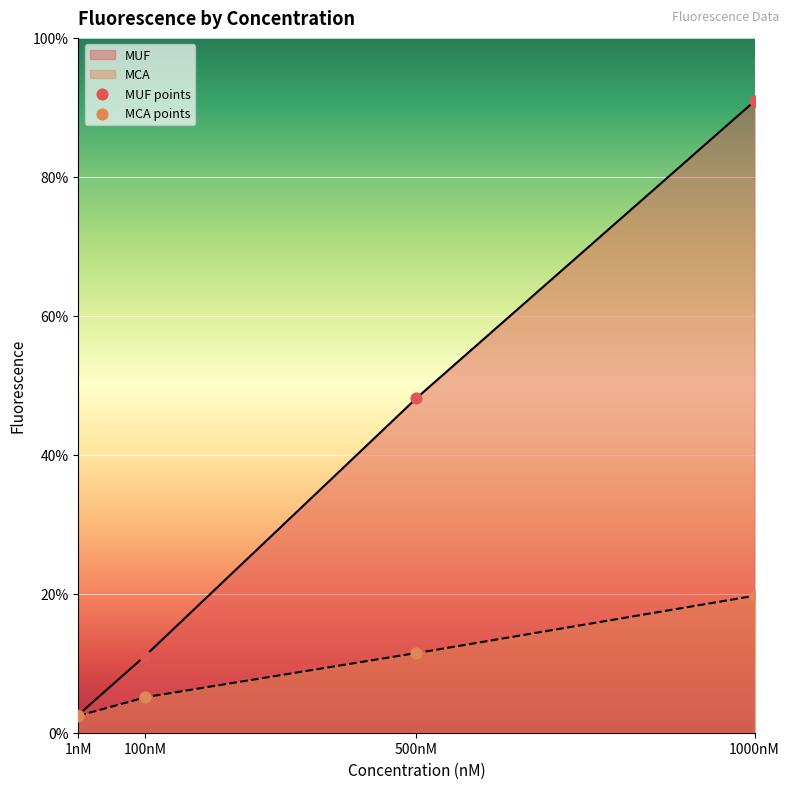

What are all the series names shown in the legend?

MUF, MCA